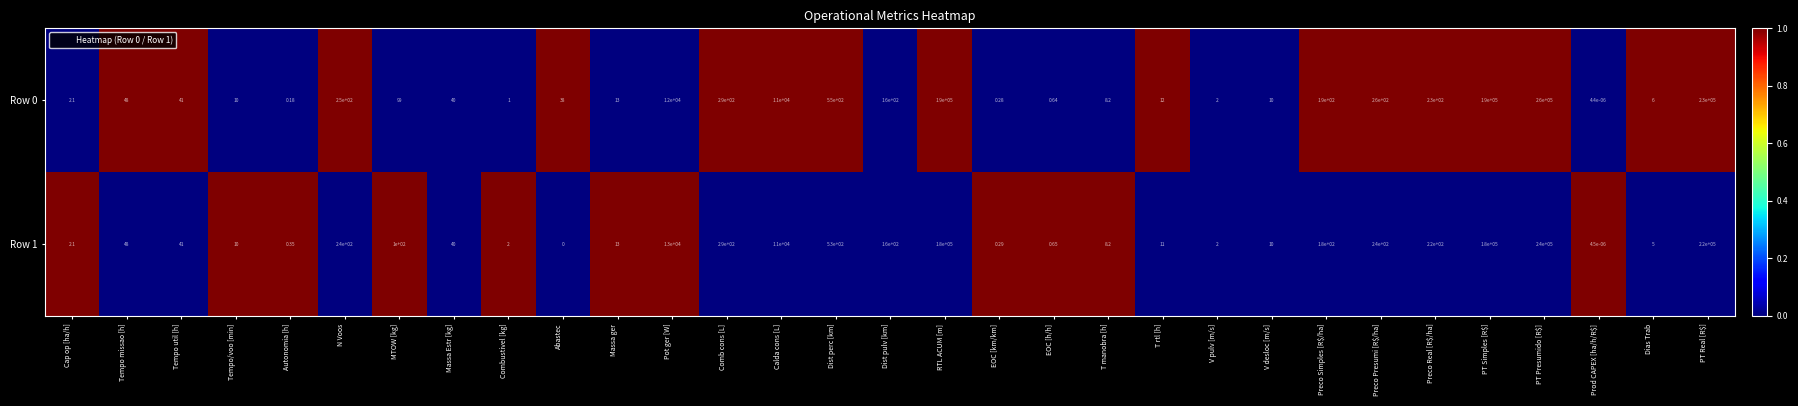

Count the number of data series in this chart.

2